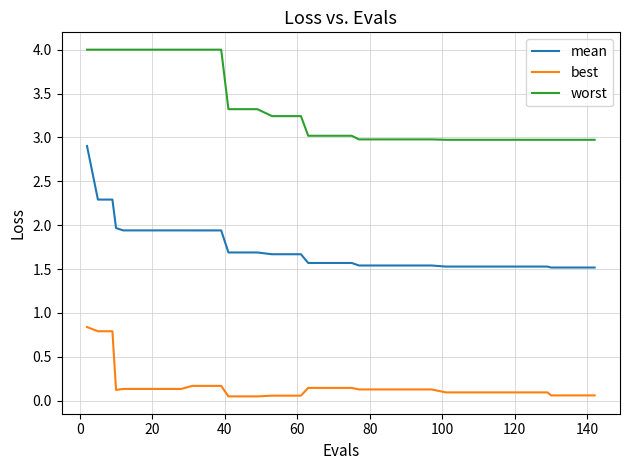

Which series has the widest spread of values?

mean